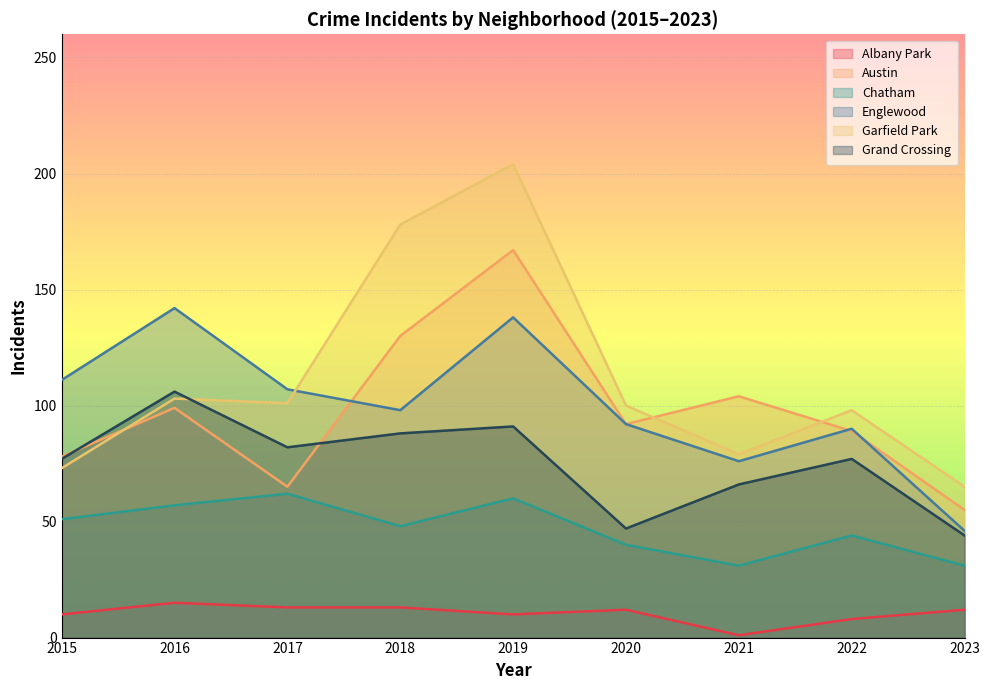

Is the value of Austin at 2018 greater than the value of Englewood at 2022?

Yes